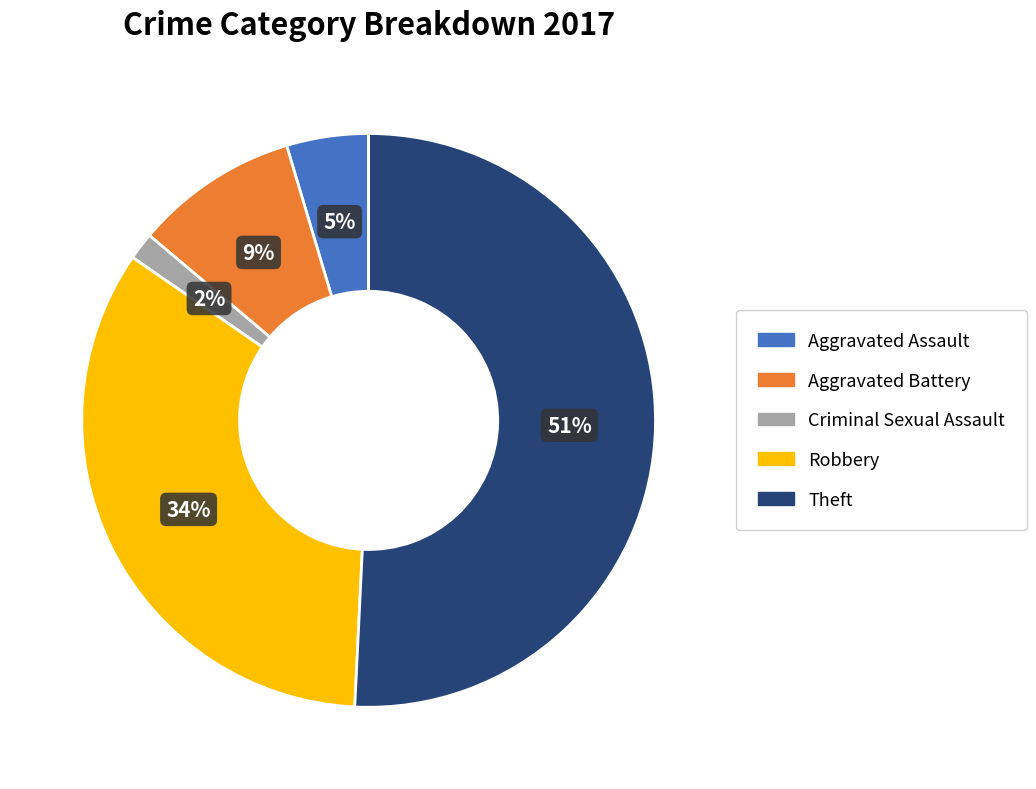

To the nearest percent, what portion does Aggravated Battery represent?

9%